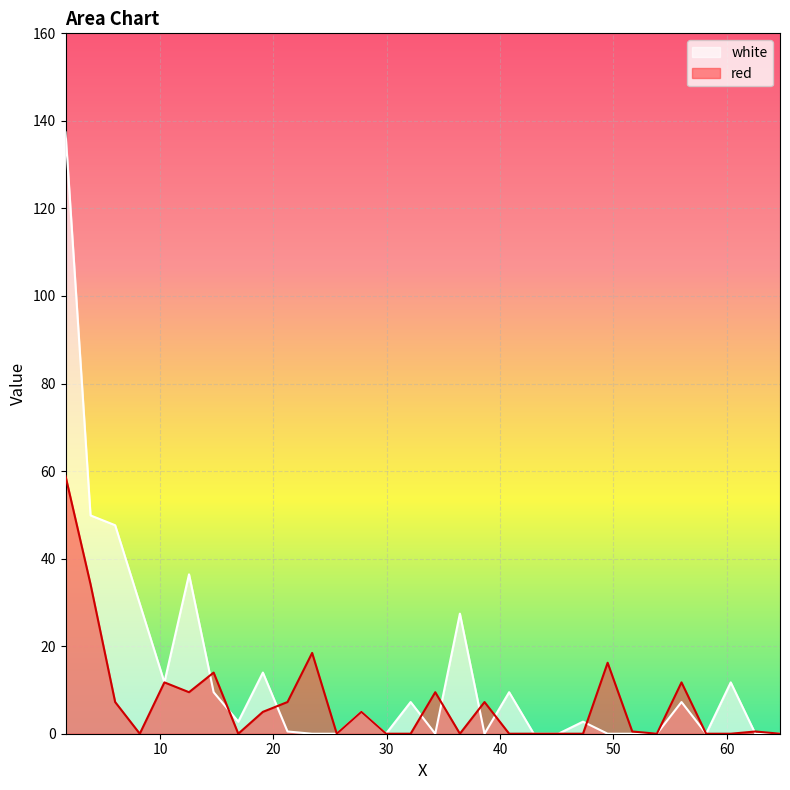

How many data points in white are less than 2?

14